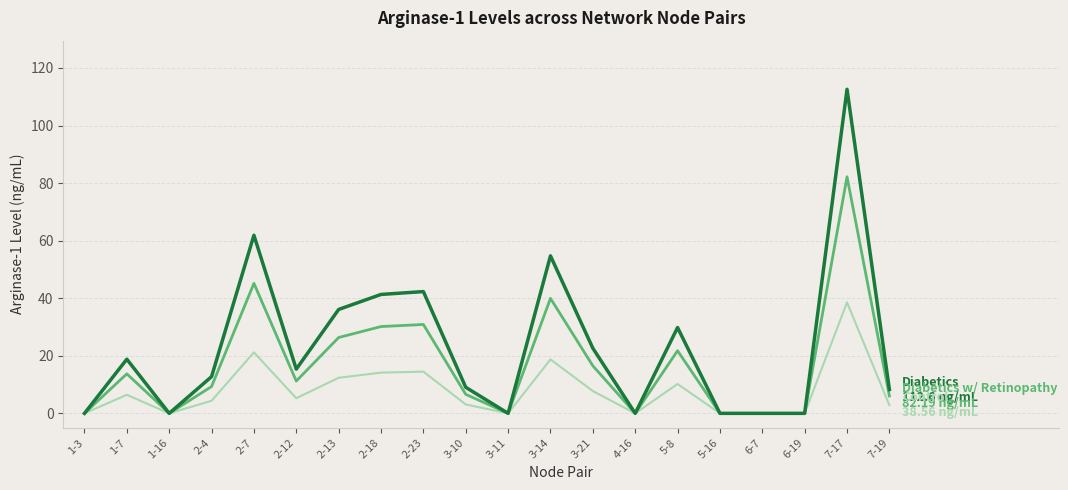

What is the difference between the highest and lowest values at 2-7?

40.7